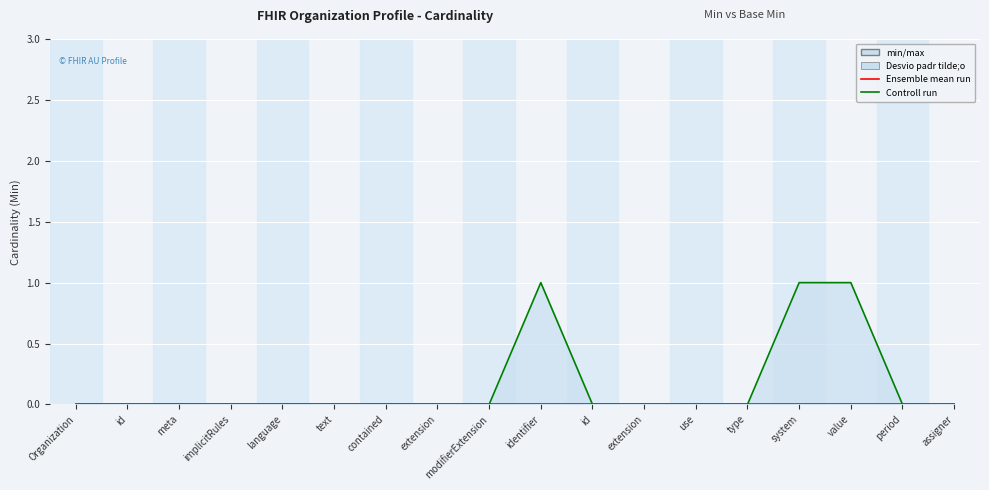

True or false: Ensemble mean run has more than 1 interior local peaks.

False